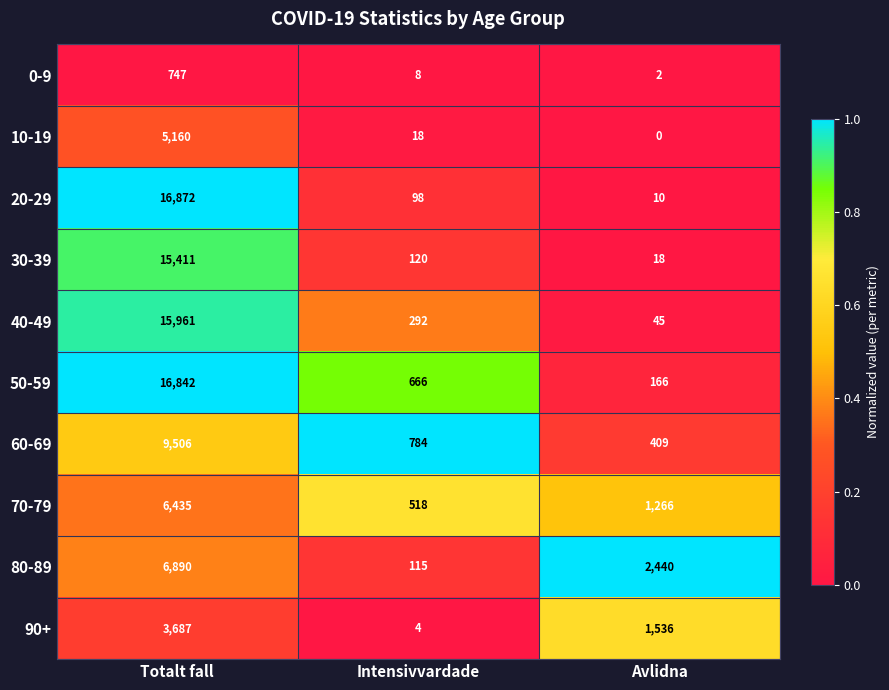

What is the total value across all series at Intensivvardade?

2623